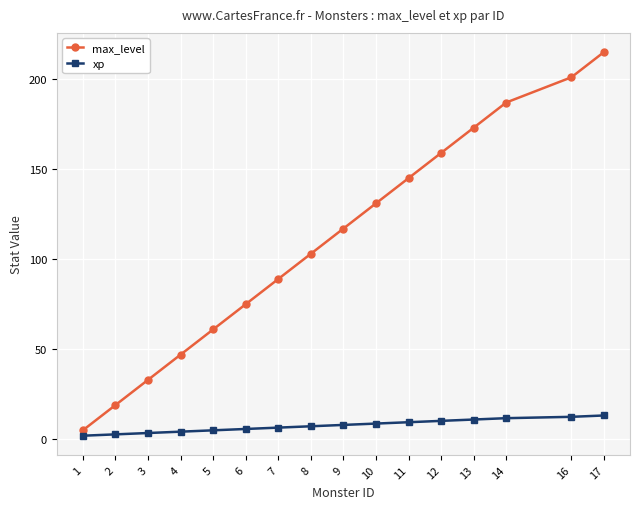

Between 11 and 13, which series saw the biggest shift?

max_level